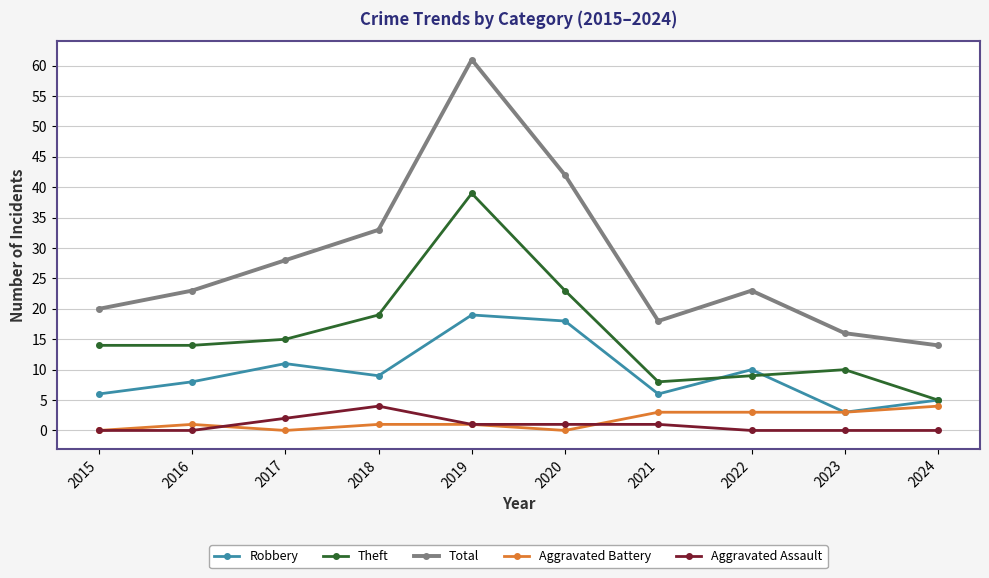

In Robbery, how many points are lower than both neighbors (excluding endpoints)?

3